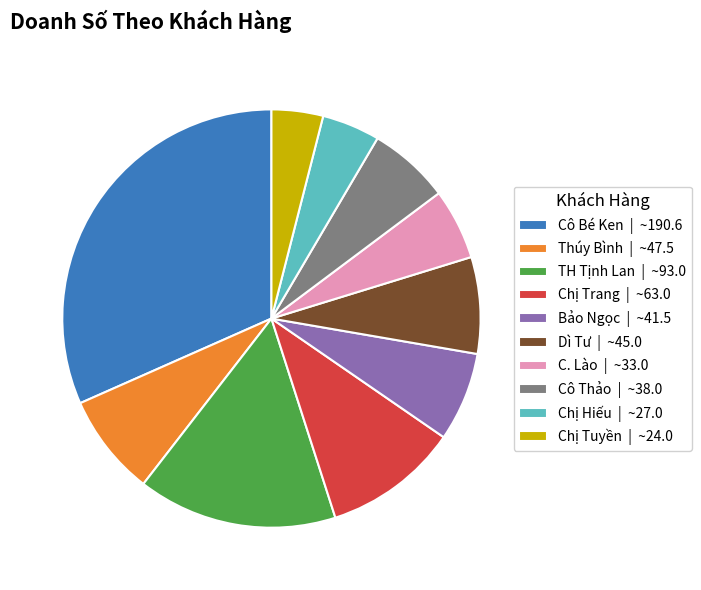

Between Cô Bé Ken | ~190.6 and Cô Thảo | ~38.0, which is larger?

Cô Bé Ken | ~190.6